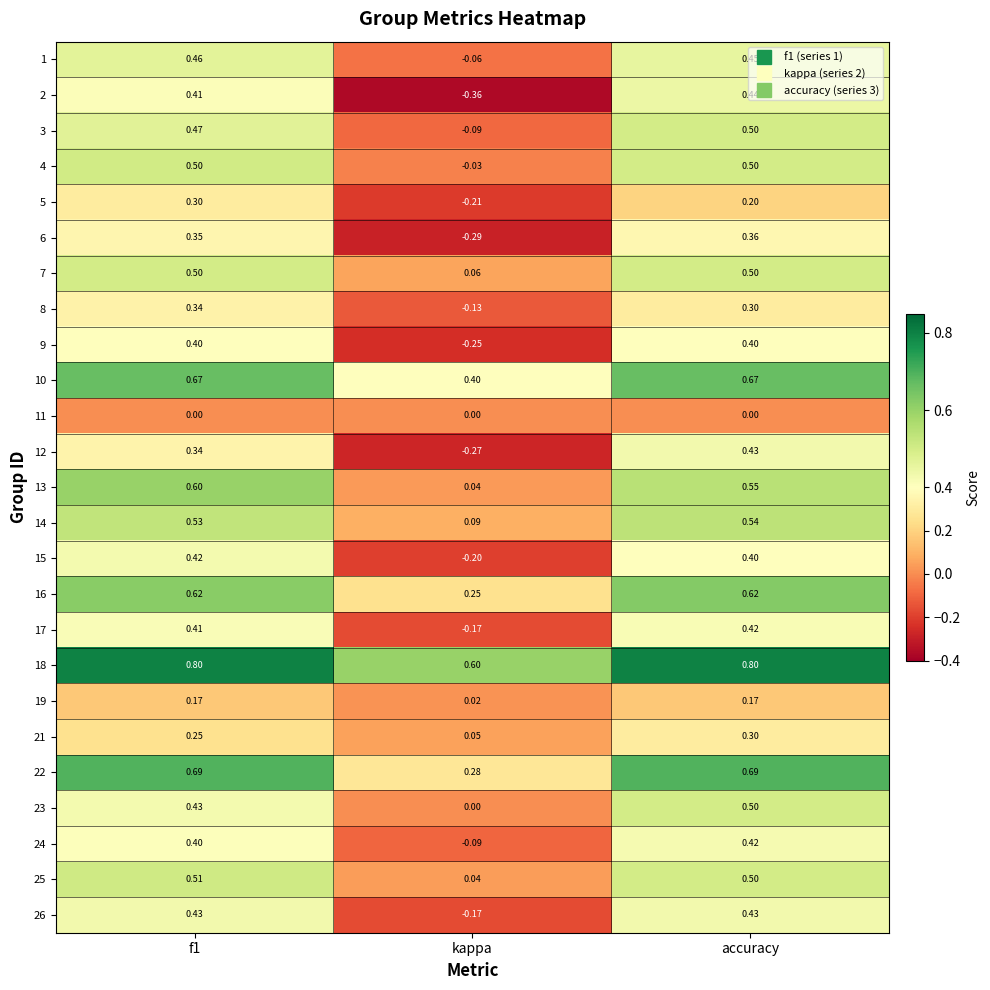

Which series changed the most between kappa and accuracy?

2